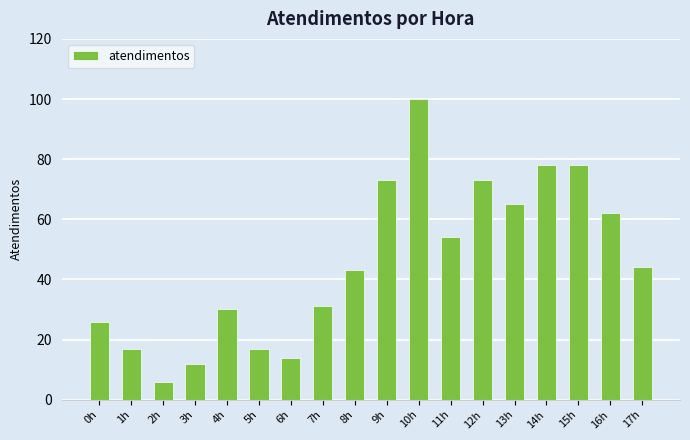

At which label is the value closest to 53?

11h